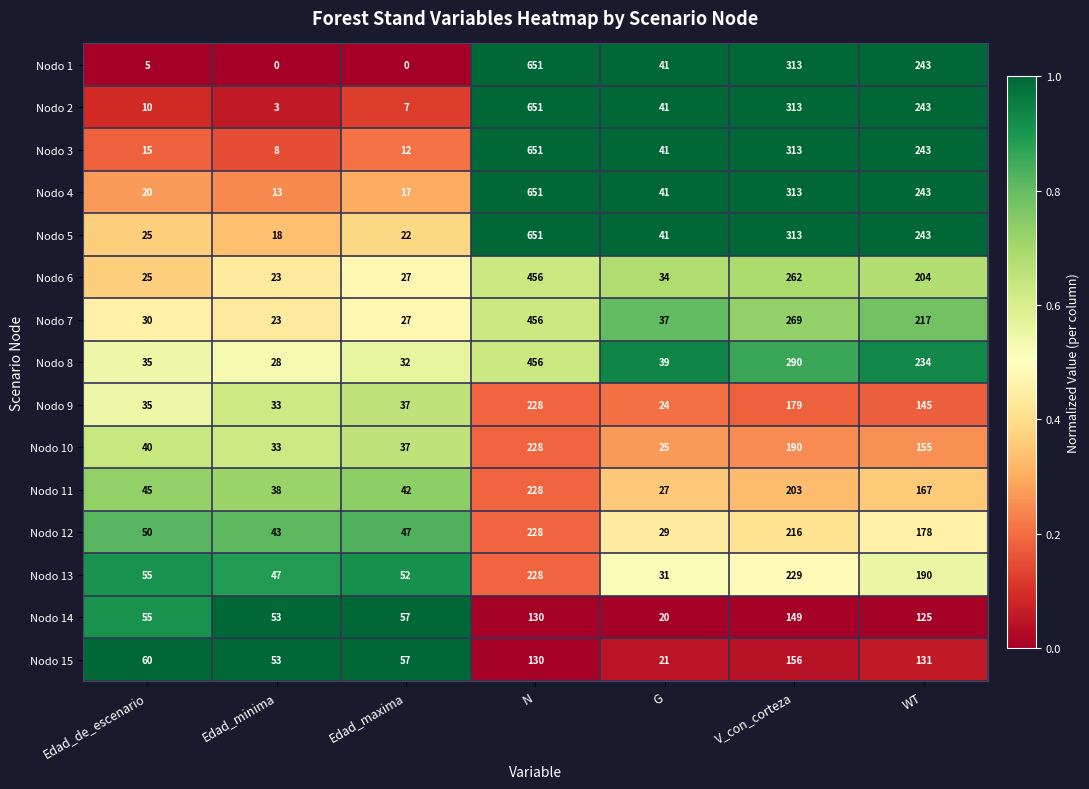

What is the sum of all Nodo 4 values?

1298